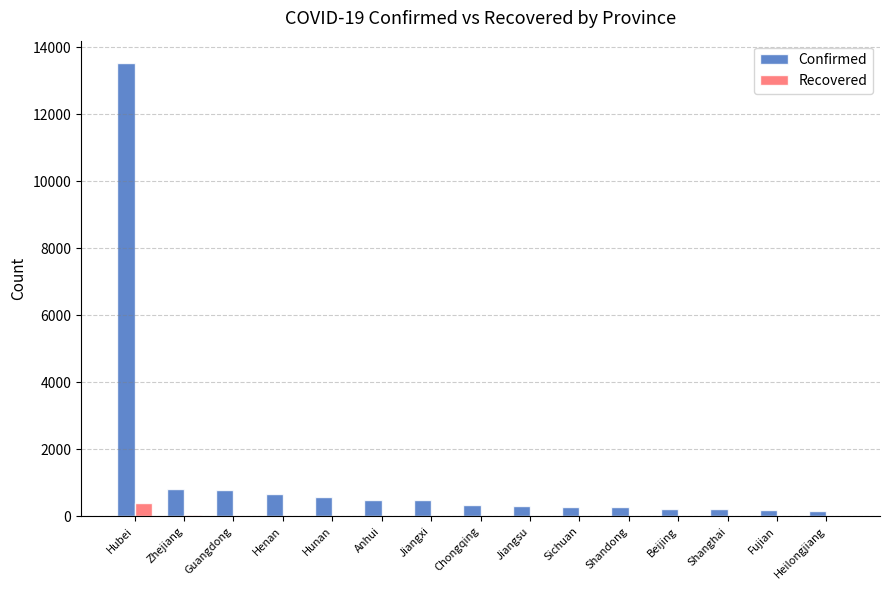

At which label does Recovered reach its peak?

Hubei